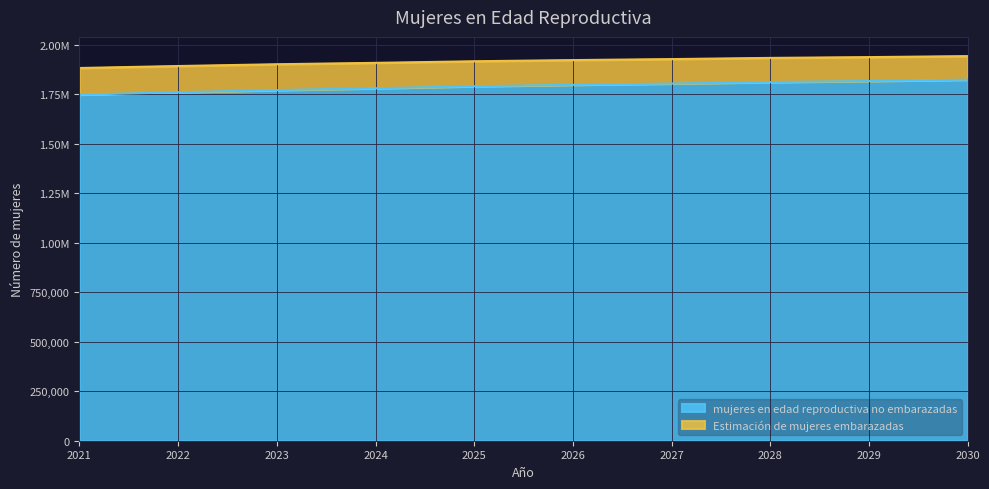

Does the chart display data point markers on the line(s)?

No